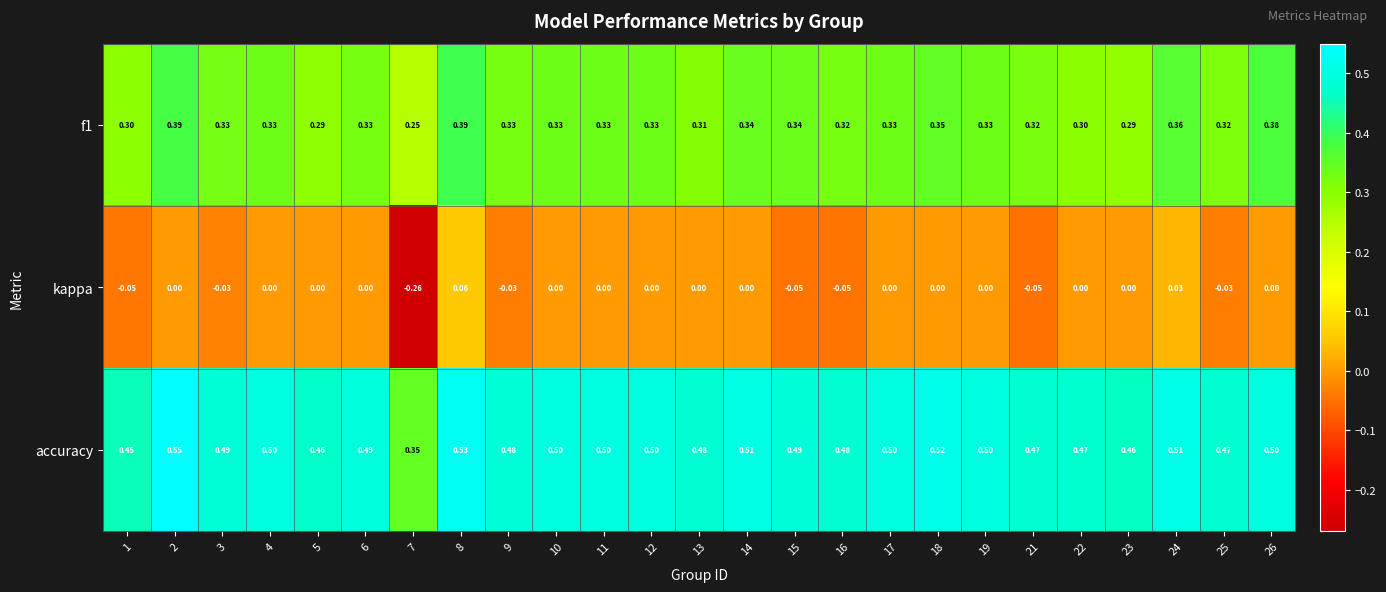

Which label corresponds to the smallest value in the chart?

7